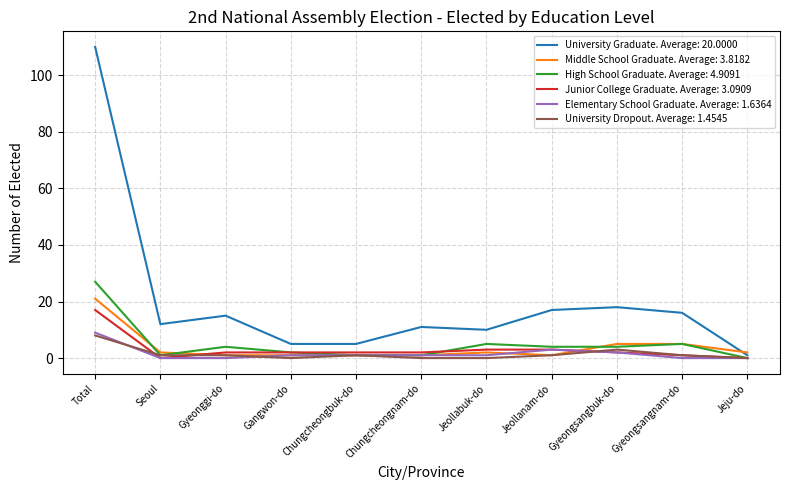

Between Chungcheongbuk-do and Chungcheongnam-do, which series saw the biggest shift?

University Graduate. Average: 20.0000